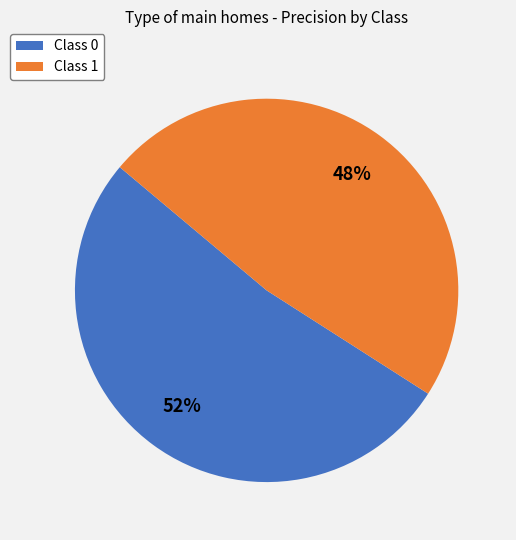

To the nearest percent, what is the average slice percentage?

50%